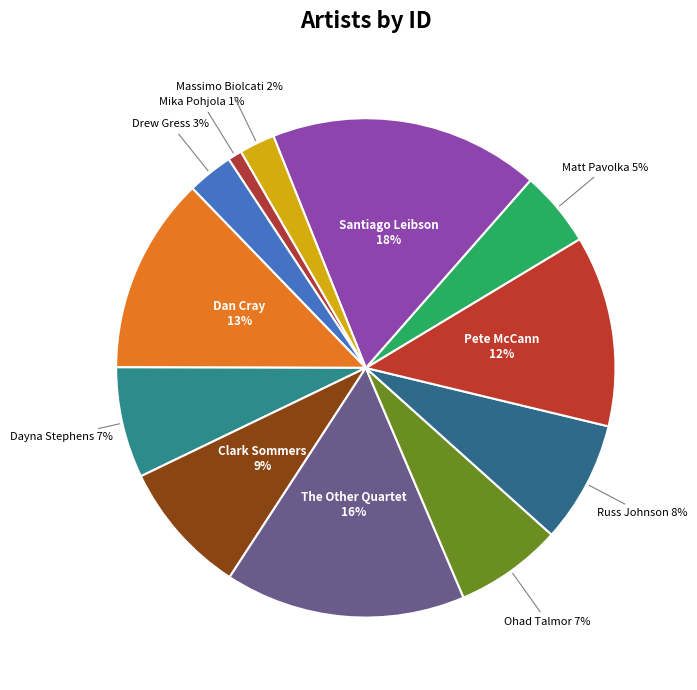

Which slice is the largest?

Santiago Leibson